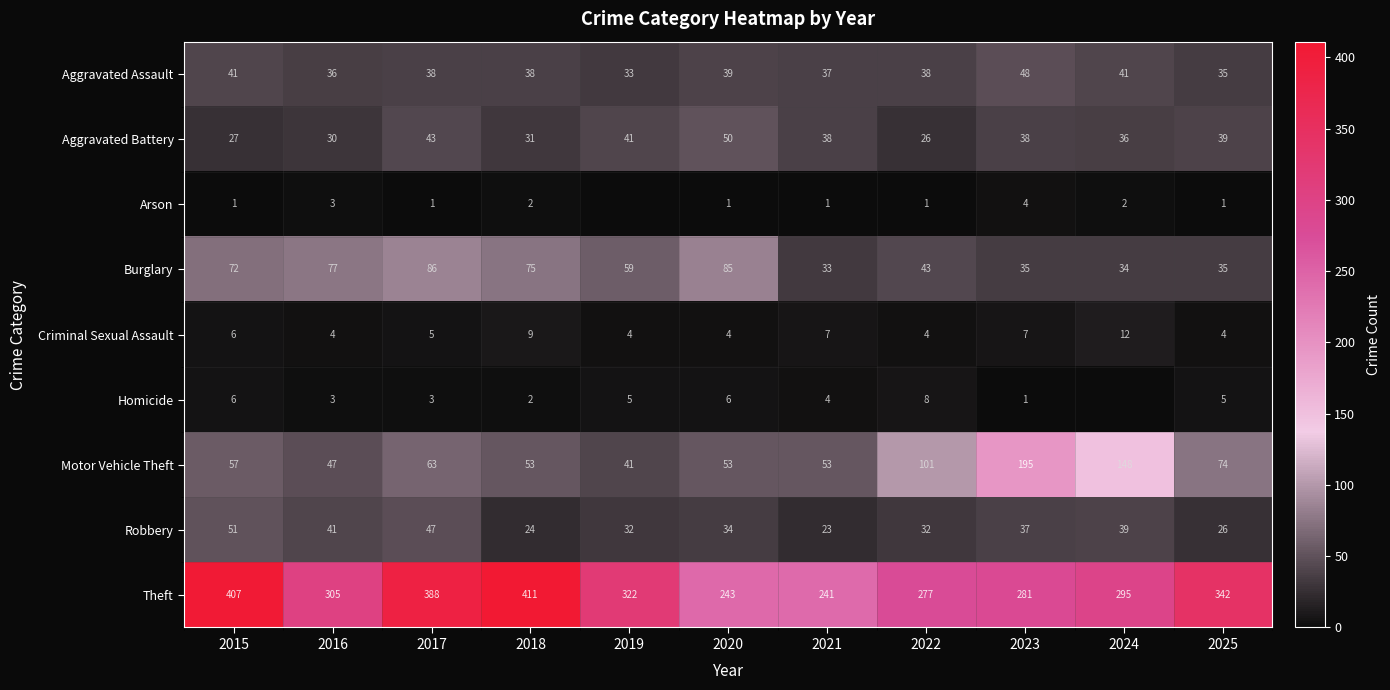

How many values in the Theft series are below 305?

5